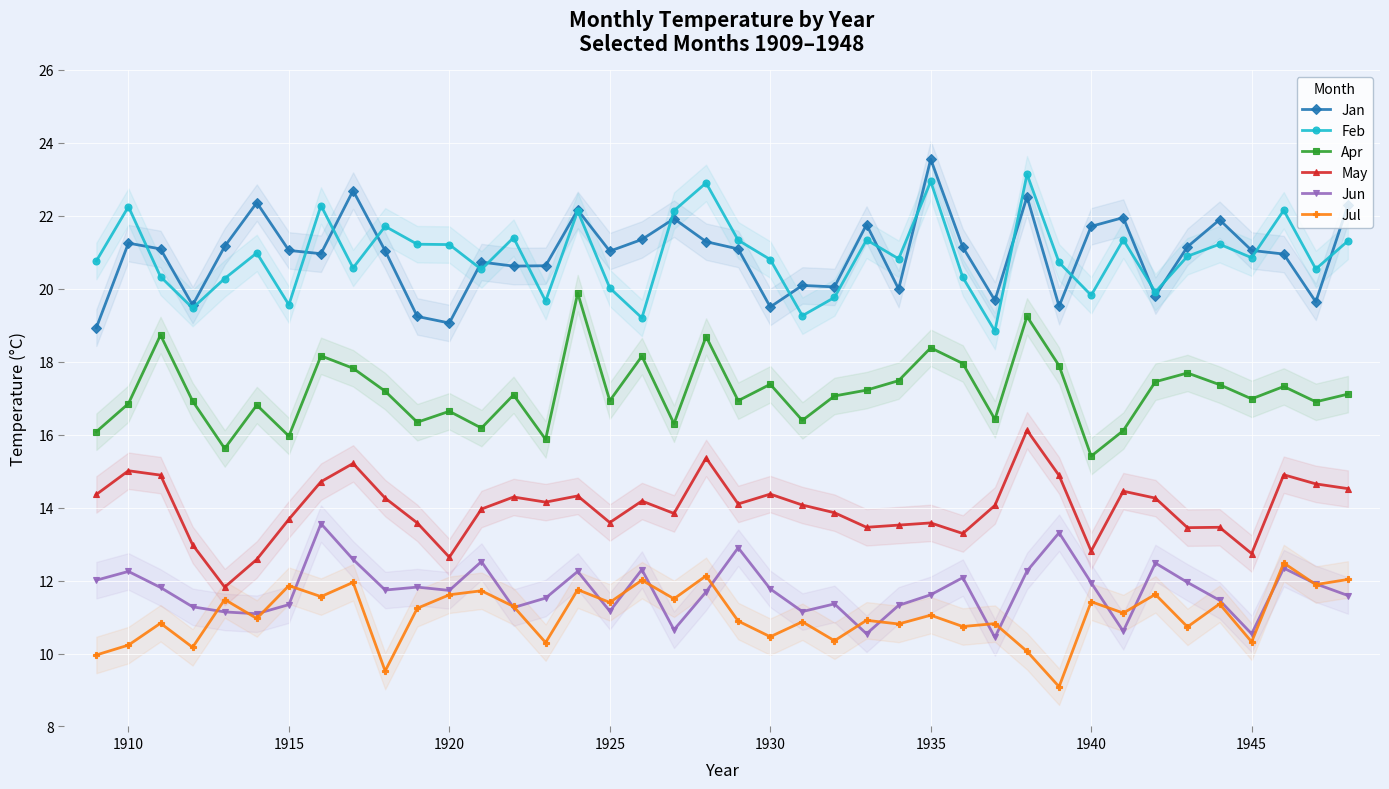

What is the minimum value for Jan?

18.9